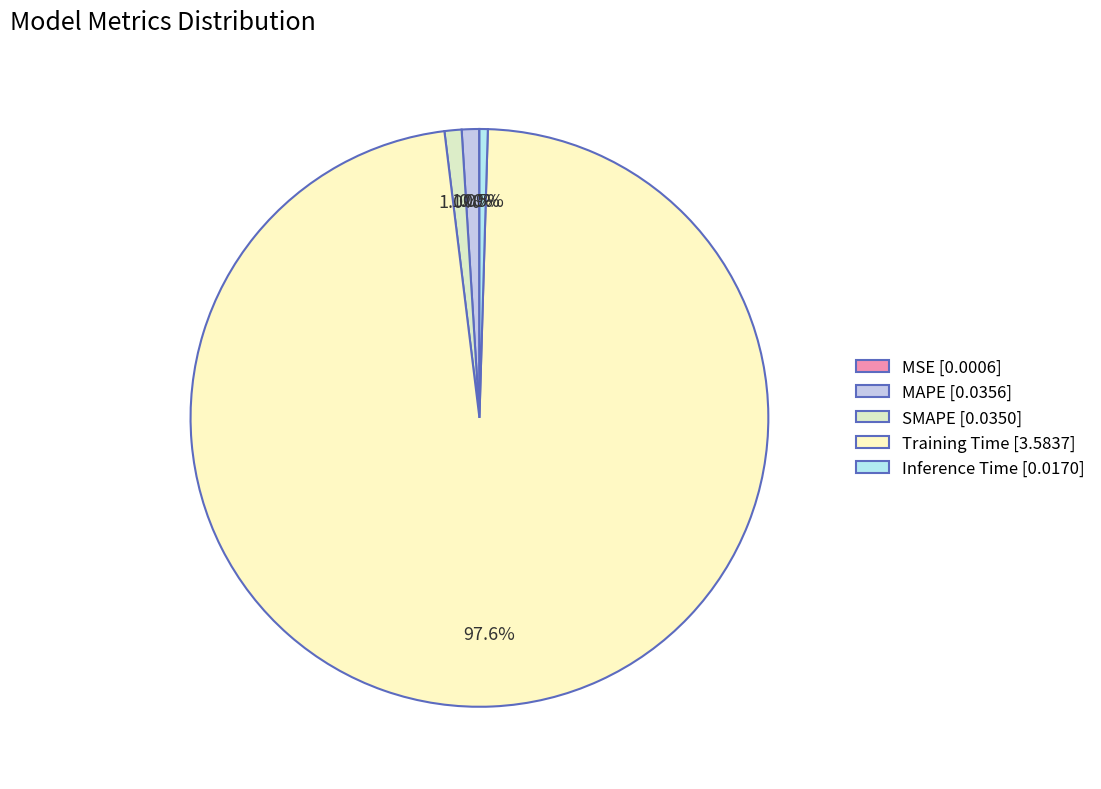

Which category accounts for the majority?

Training Time